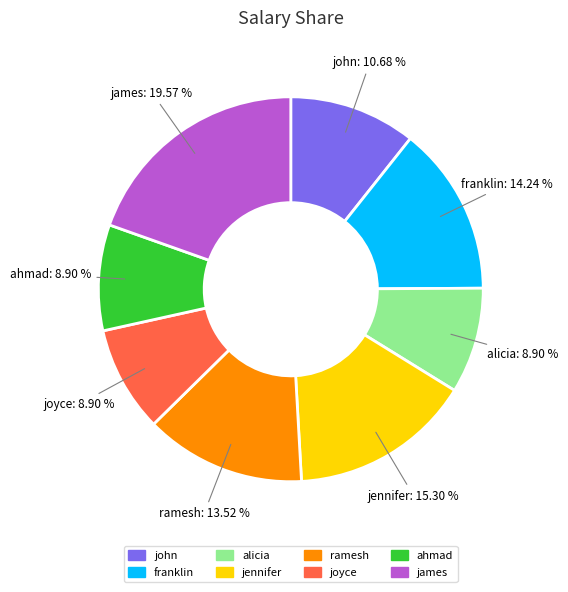

Does alicia represent more than half of the total?

No